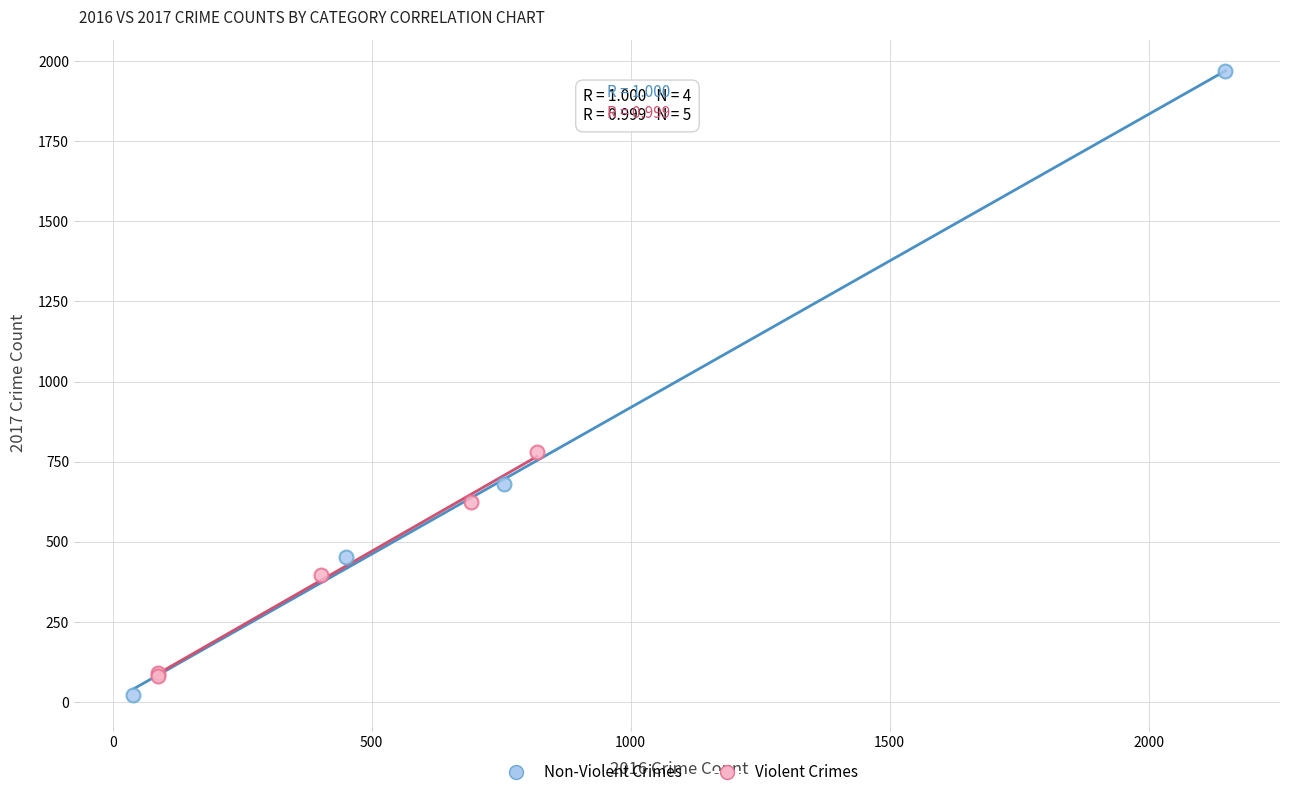

Which series contains the lowest Y value?

Non-Violent Crimes